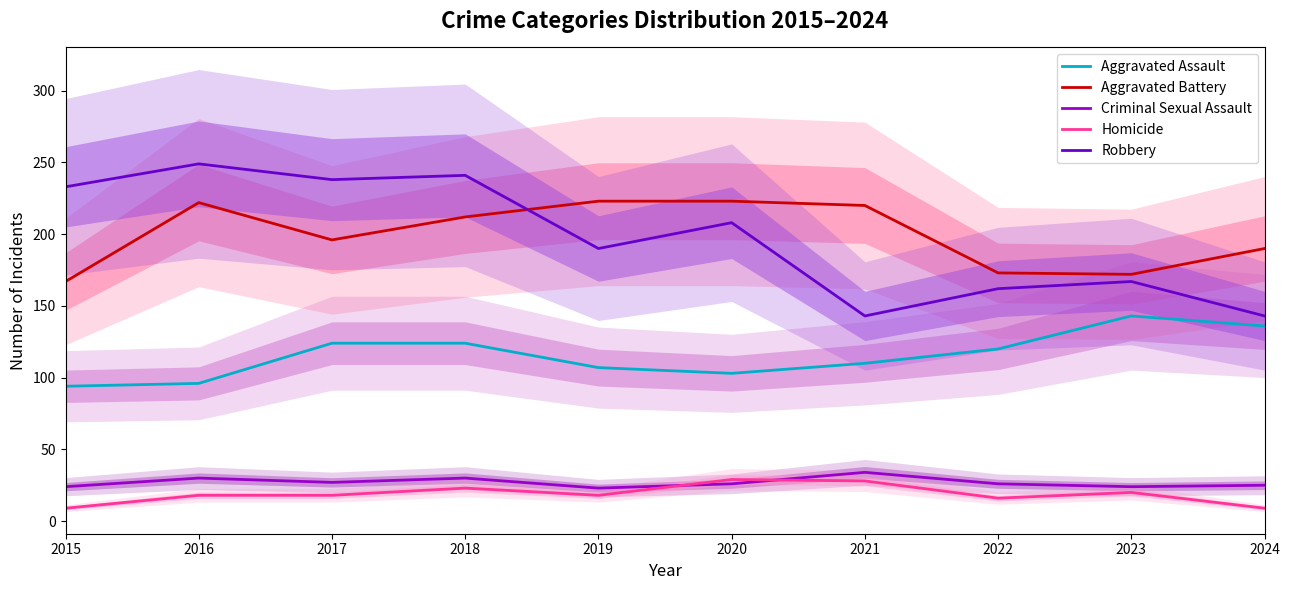

Is it true that Aggravated Battery equals 222 at 2016?

True